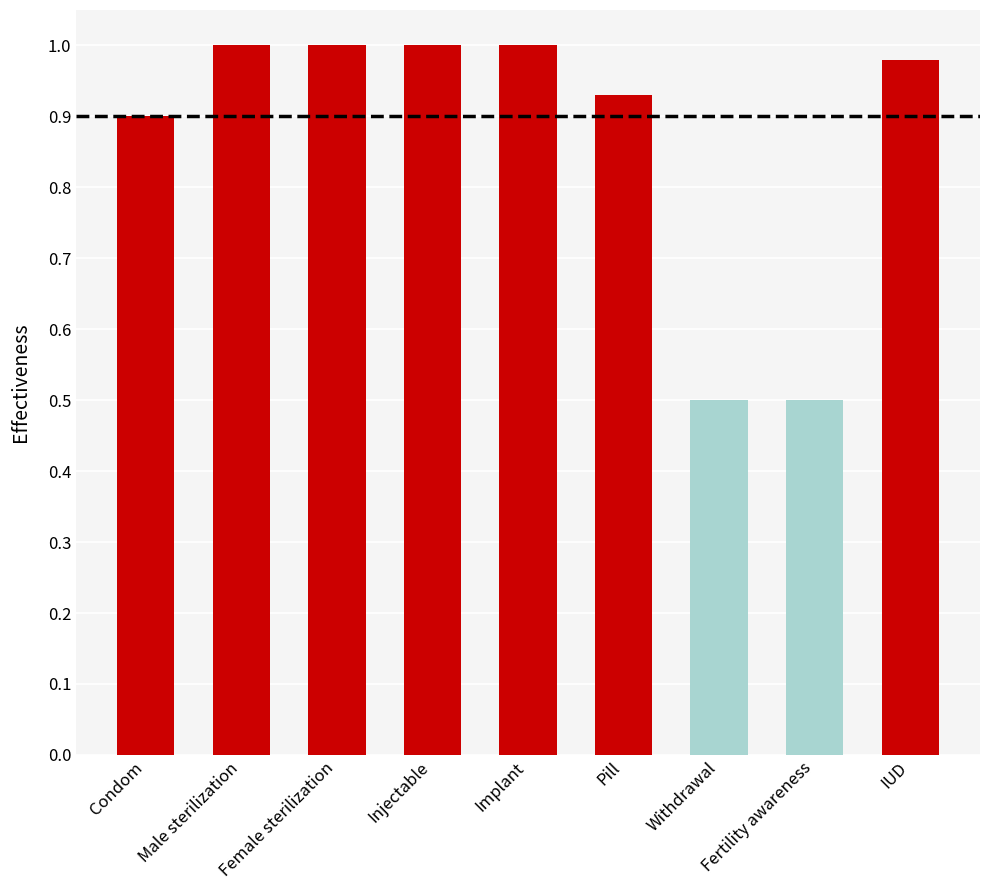

True or false: the data shows 0.3 at IUD.

False